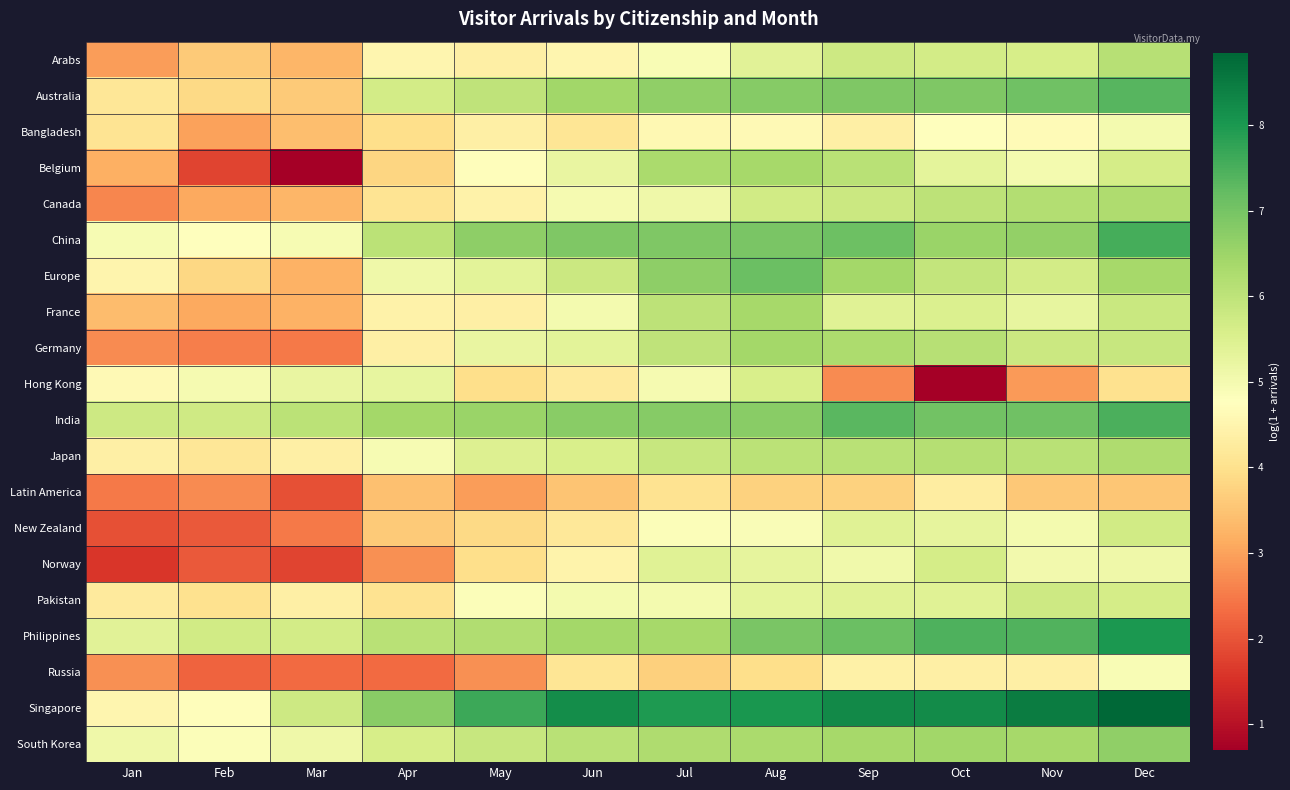

Which series has the largest total across all categories?

Singapore